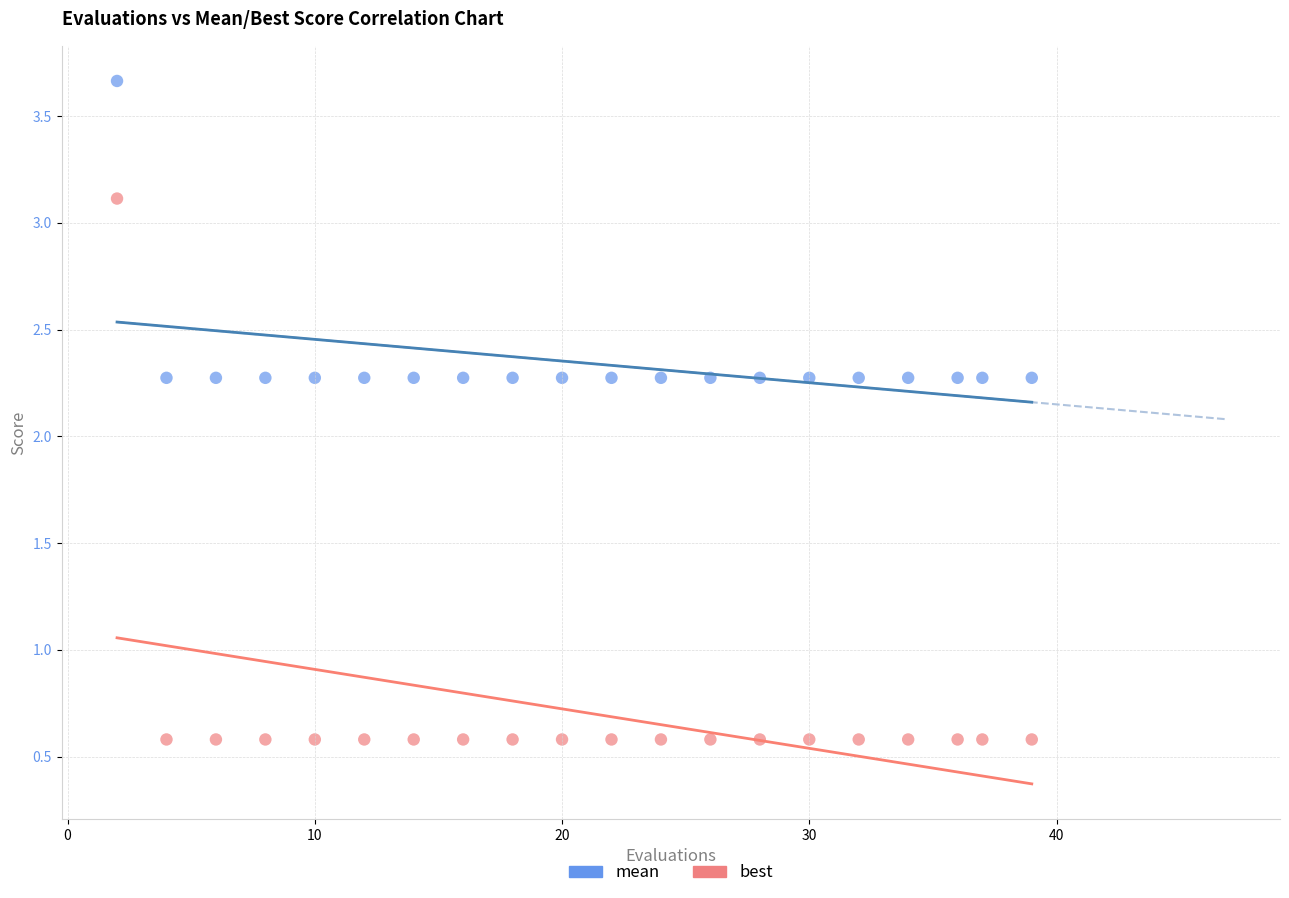

Which series contains the lowest Y value?

best